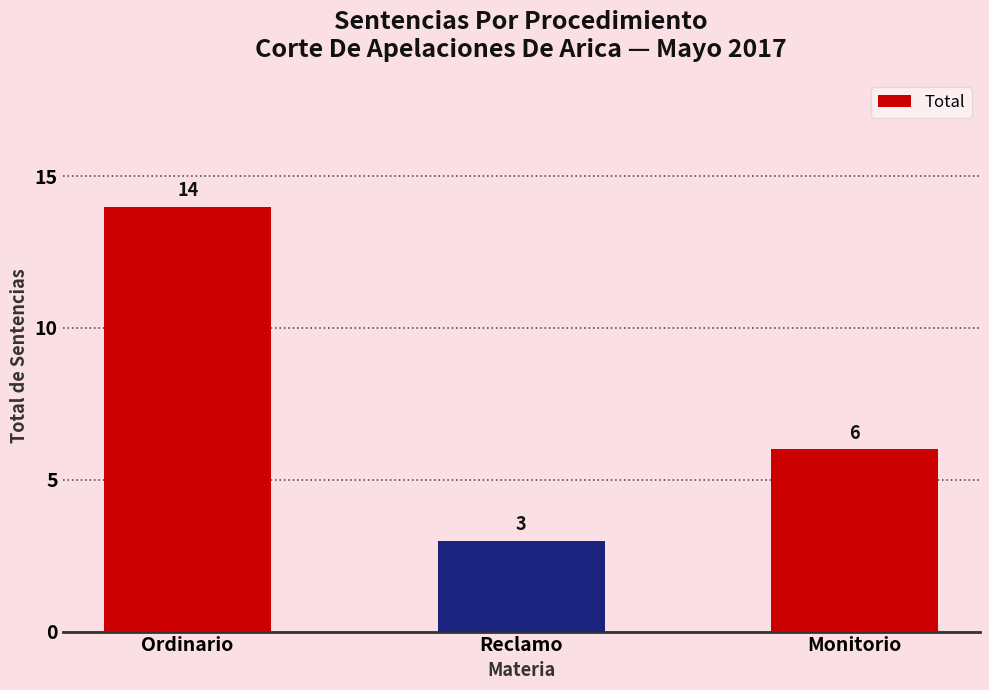

Does the chart contain any negative values?

No